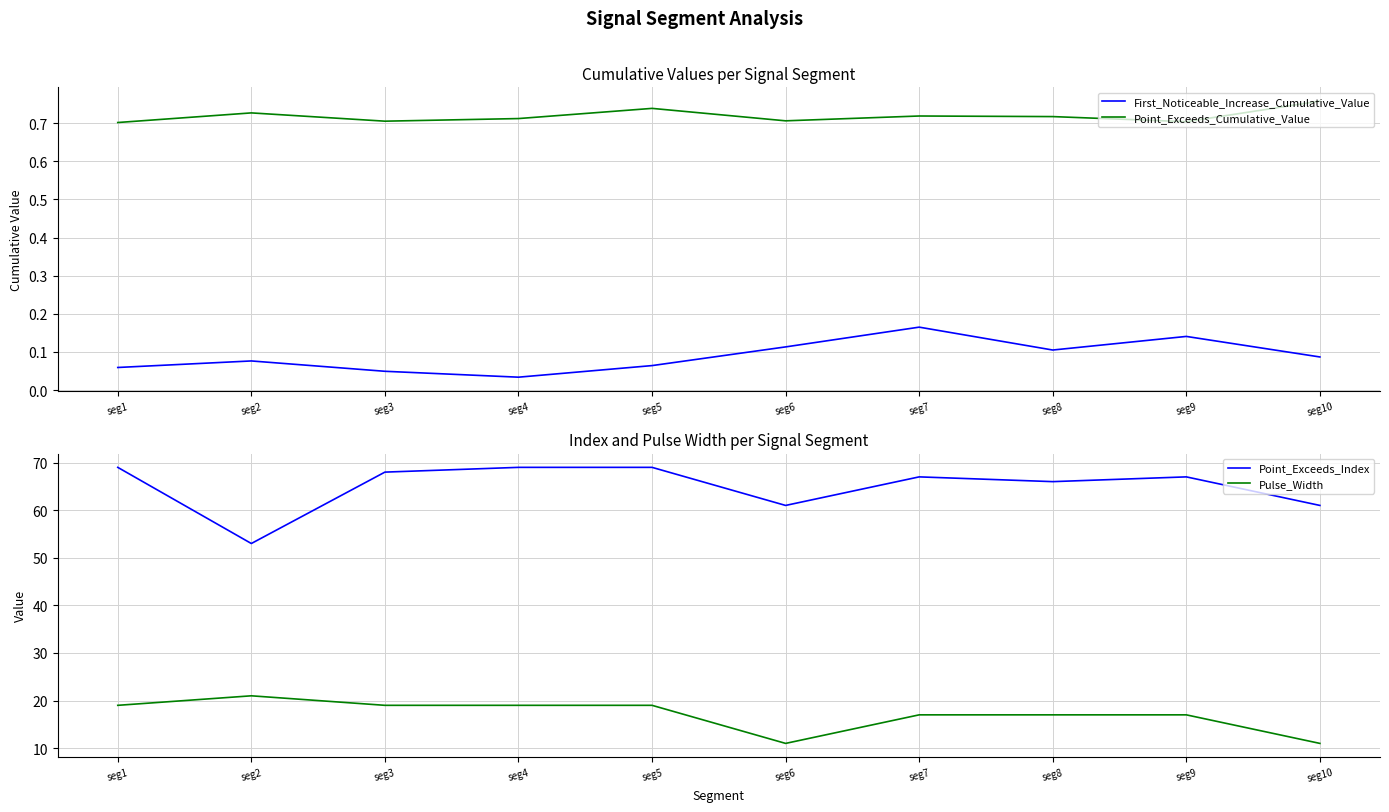

How many interior local valleys does the Point_Exceeds_Index series have?

3